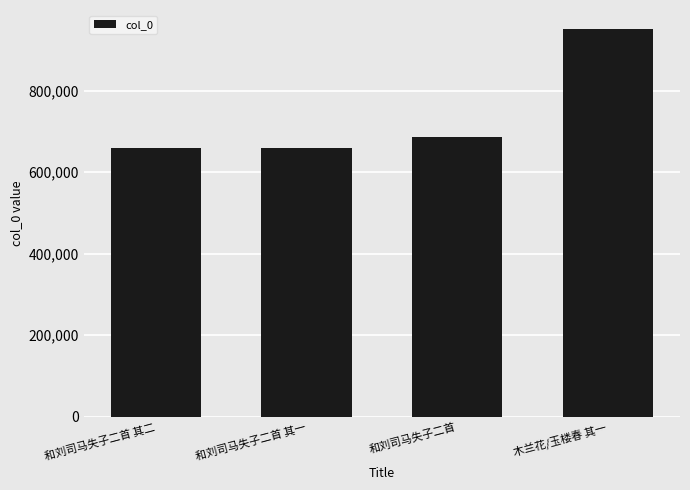

What is the sum of the values at 和刘司马失子二首 其一 and 木兰花/玉楼春 其一?

1608622